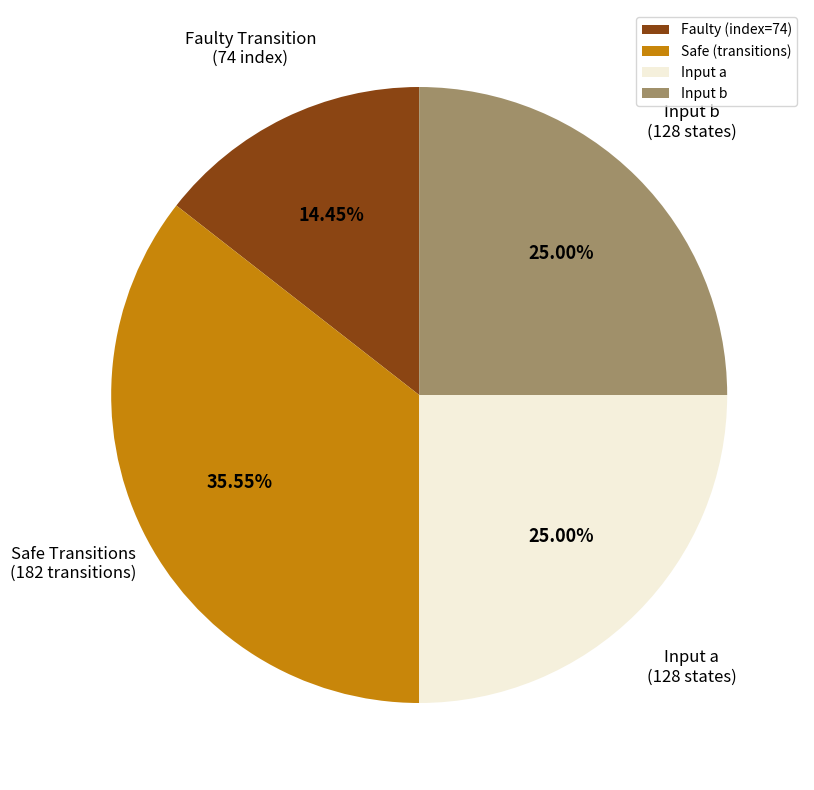

Approximately how many times larger is the value at Safe (transitions) compared to Input a?

1.4